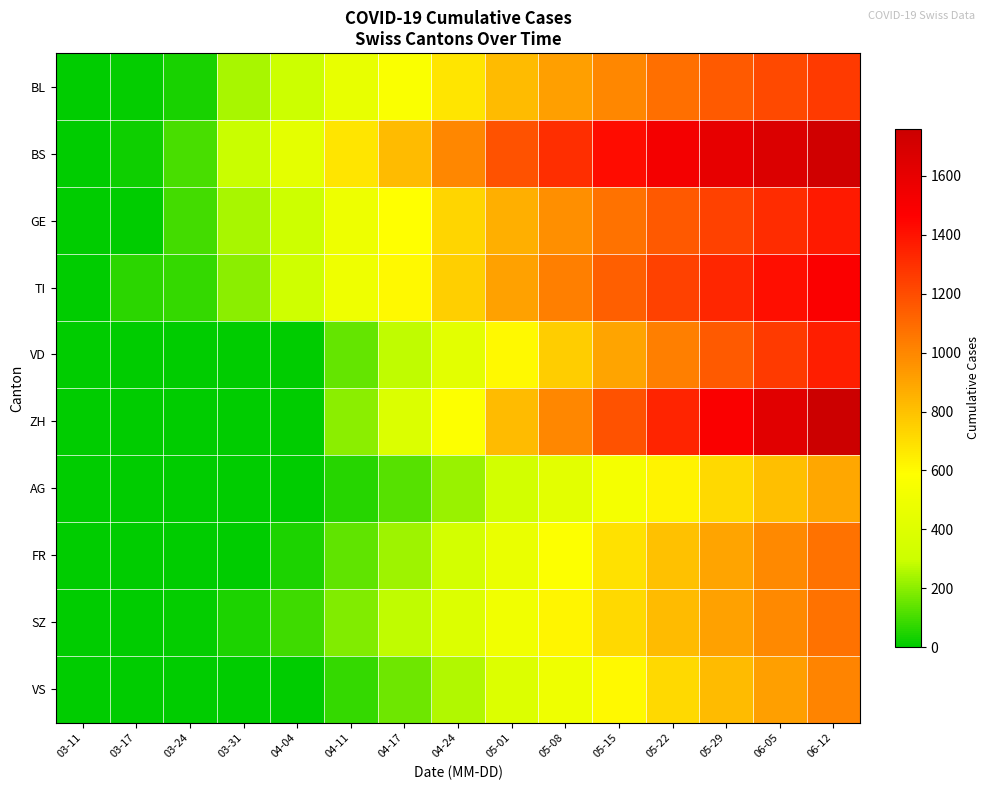

Reading left to right, extract all data points from this chart.

BL: 03-11=2	03-17=13	03-24=40	03-31=242	04-04=298	04-11=460	04-17=560	04-24=680	05-01=820	05-08=920	05-15=1000	05-22=1080	05-29=1150	06-05=1210	06-12=1260
BS: 03-11=4	03-17=25	03-24=105	03-31=292	04-04=434	04-11=680	04-17=820	04-24=1000	05-01=1180	05-08=1300	05-15=1420	05-22=1520	05-29=1600	06-05=1670	06-12=1730
GE: 03-11=0	03-17=0	03-24=103	03-31=241	04-04=305	04-11=490	04-17=590	04-24=730	05-01=860	05-08=970	05-15=1070	05-22=1160	05-29=1240	06-05=1310	06-12=1370
TI: 03-11=0	03-17=62	03-24=80	03-31=202	04-04=314	04-11=500	04-17=610	04-24=750	05-01=910	05-08=1030	05-15=1140	05-22=1240	05-29=1330	06-05=1410	06-12=1480
VD: 03-11=0	03-17=0	03-24=0	03-31=0	04-04=0	04-11=150	04-17=280	04-24=430	05-01=610	05-08=760	05-15=900	05-22=1030	05-29=1150	06-05=1260	06-12=1360
ZH: 03-11=0	03-17=0	03-24=0	03-31=0	04-04=0	04-11=200	04-17=380	04-24=580	05-01=820	05-08=1000	05-15=1180	05-22=1340	05-29=1490	06-05=1630	06-12=1760
AG: 03-11=2	03-17=4	03-24=0	03-31=0	04-04=0	04-11=60	04-17=130	04-24=220	05-01=330	05-08=430	05-15=530	05-22=630	05-29=720	06-05=810	06-12=890
FR: 03-11=0	03-17=0	03-24=0	03-31=0	04-04=46	04-11=140	04-17=230	04-24=340	05-01=470	05-08=580	05-15=690	05-22=800	05-29=900	06-05=990	06-12=1070
SZ: 03-11=0	03-17=0	03-24=10	03-31=48	04-04=92	04-11=190	04-17=280	04-24=390	05-01=510	05-08=620	05-15=720	05-22=820	05-29=910	06-05=990	06-12=1070
VS: 03-11=0	03-17=1	03-24=0	03-31=0	04-04=0	04-11=80	04-17=160	04-24=260	05-01=390	05-08=500	05-15=610	05-22=720	05-29=820	06-05=920	06-12=1010